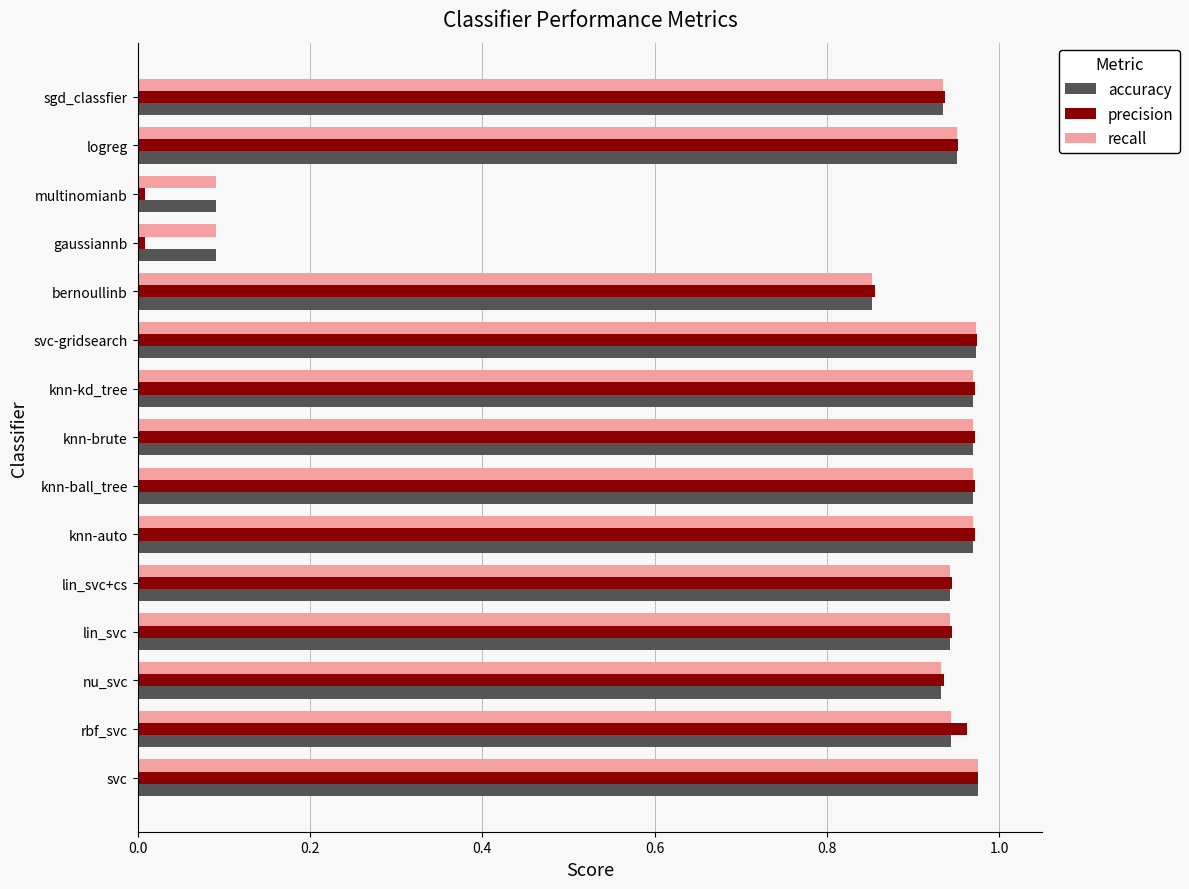

How many series are shown in this chart?

3